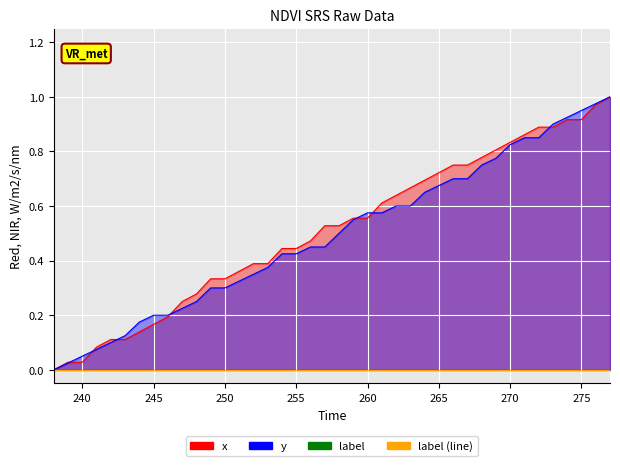

Reading left to right, extract all data points from this chart.

x: 238=0.0	239=0.0	240=0.0	241=0.1	242=0.1	243=0.1	244=0.1	245=0.2	246=0.2	247=0.2	248=0.3	249=0.3	250=0.3	251=0.4	252=0.4	253=0.4	254=0.4	255=0.4	256=0.5	257=0.5	258=0.5	259=0.6	260=0.6	261=0.6	262=0.6	263=0.7	264=0.7	265=0.7	266=0.8	267=0.8	268=0.8	269=0.8	270=0.8	271=0.9	272=0.9	273=0.9	274=0.9	275=0.9	276=1.0	277=1.0
y: 238=0.0	239=0.0	240=0.1	241=0.1	242=0.1	243=0.1	244=0.2	245=0.2	246=0.2	247=0.2	248=0.2	249=0.3	250=0.3	251=0.3	252=0.3	253=0.4	254=0.4	255=0.4	256=0.5	257=0.5	258=0.5	259=0.6	260=0.6	261=0.6	262=0.6	263=0.6	264=0.7	265=0.7	266=0.7	267=0.7	268=0.8	269=0.8	270=0.8	271=0.8	272=0.8	273=0.9	274=0.9	275=0.9	276=1.0	277=1.0